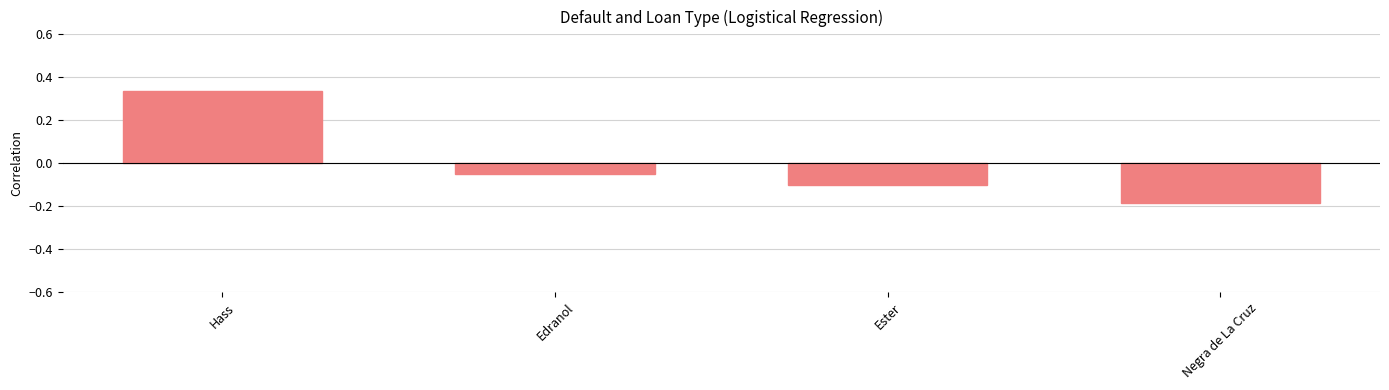

True or false: the data shows -0.1 at Ester.

True